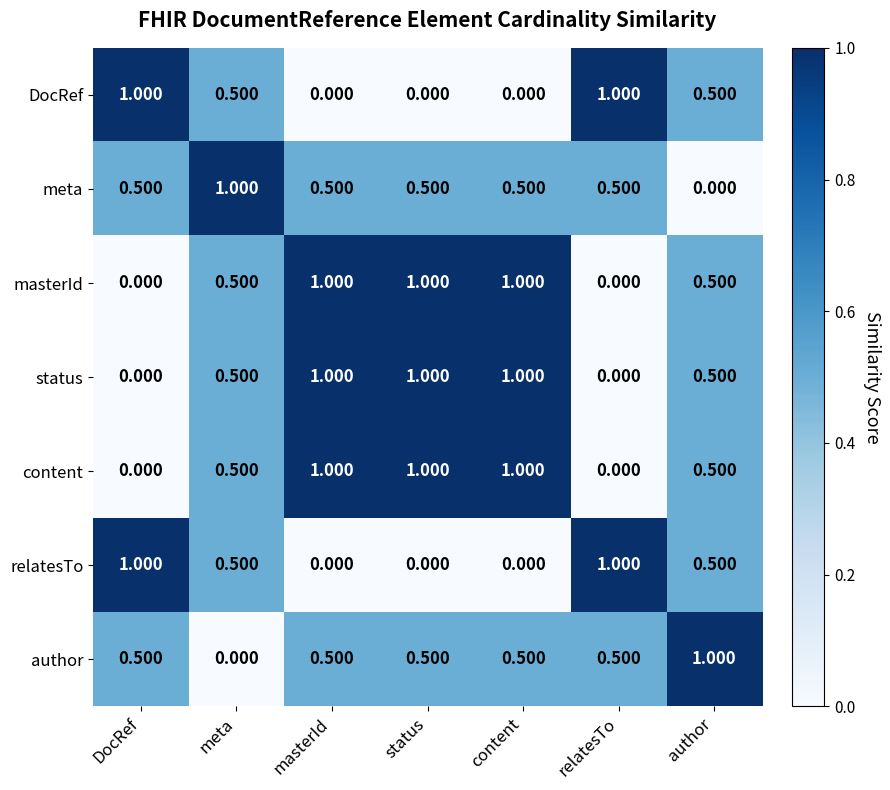

Is the value of author at masterId greater than the value of DocRef at content?

Yes